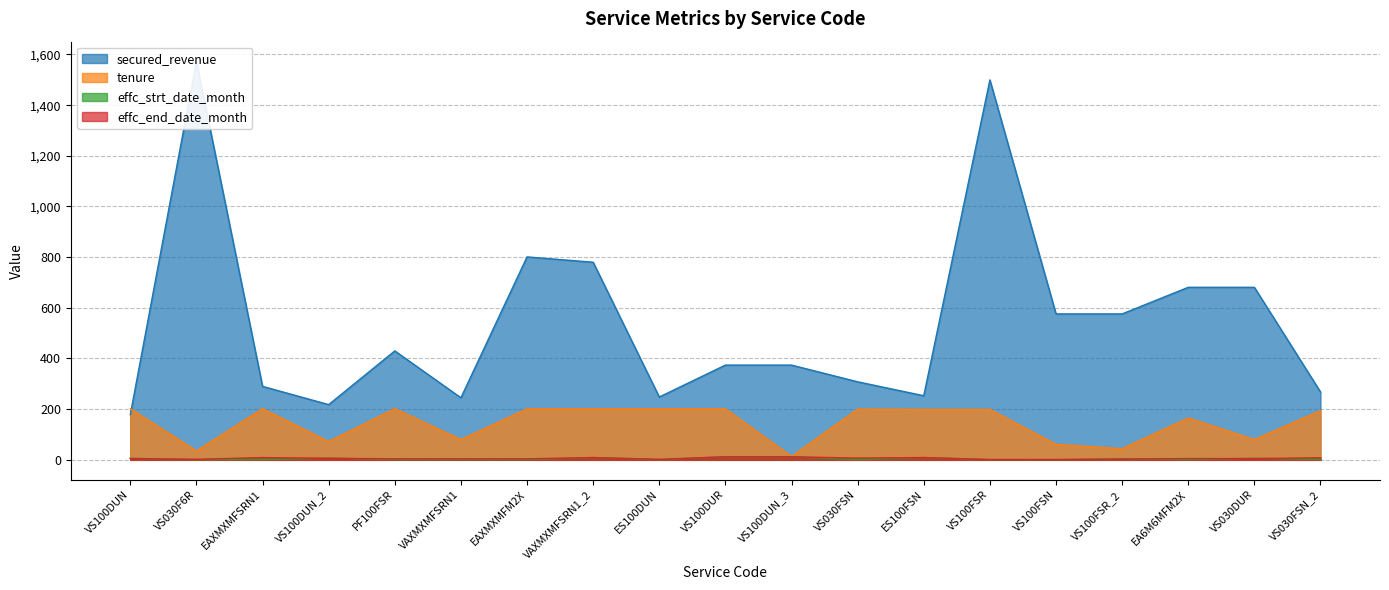

At EA6M6MFM2X, list the series in order from largest to smallest.

secured_revenue, tenure, effc_end_date_month, effc_strt_date_month